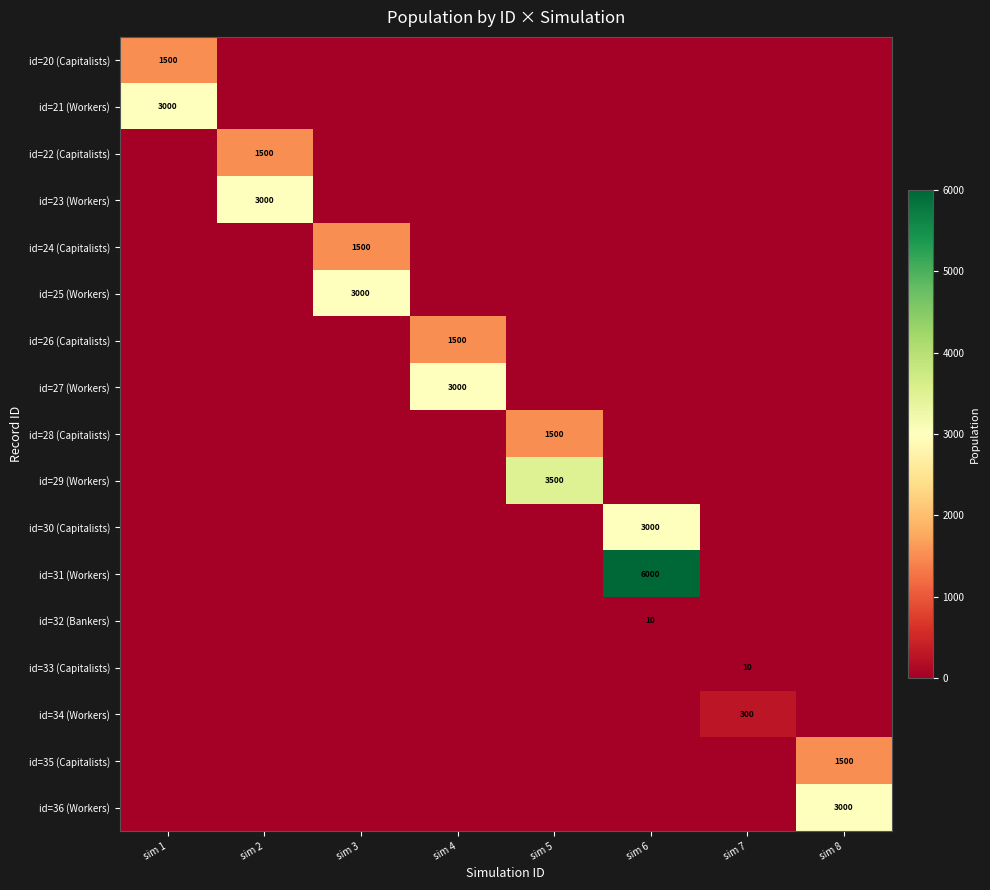

What is the approximate value of id=23 (Workers) at sim 2?

3000